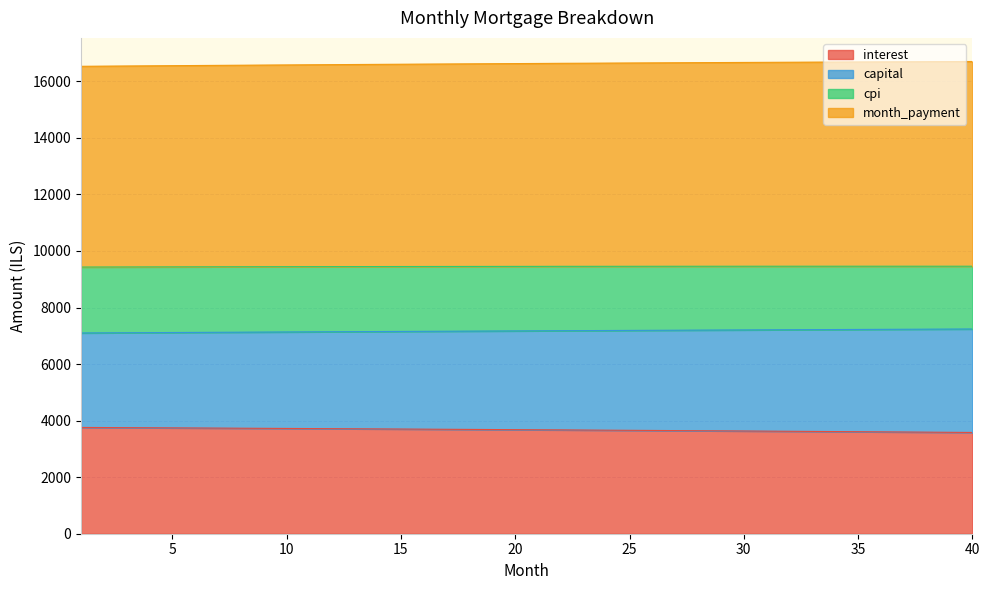

What is the maximum value for interest?

3758.8